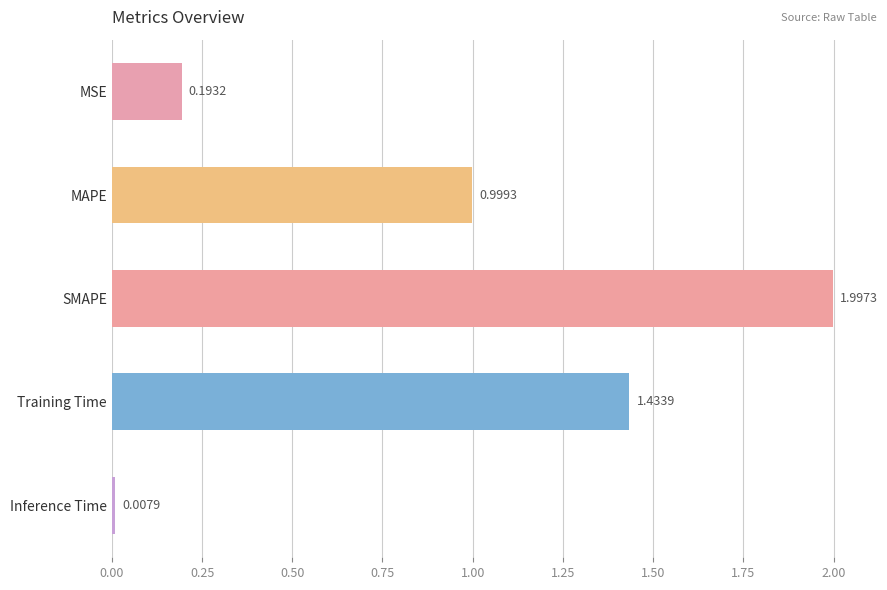

What is the ratio of the value at MAPE to the value at Training Time?

0.7